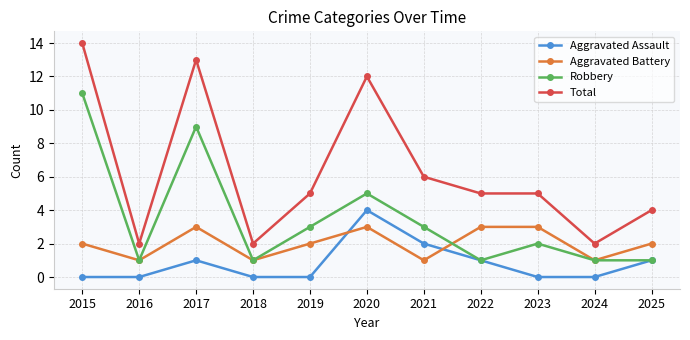

What are all the series names shown in the legend?

Aggravated Assault, Aggravated Battery, Robbery, Total